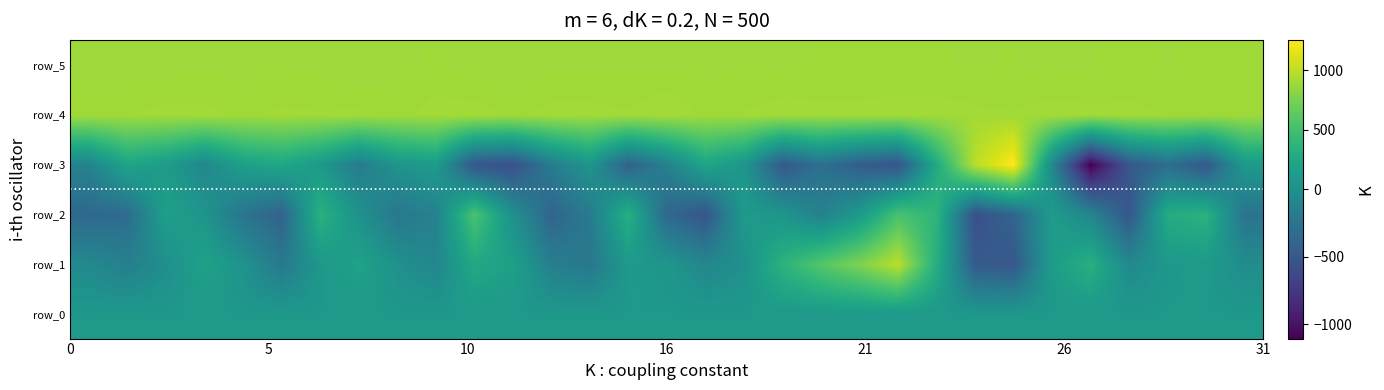

How many distinct data groups are displayed?

6